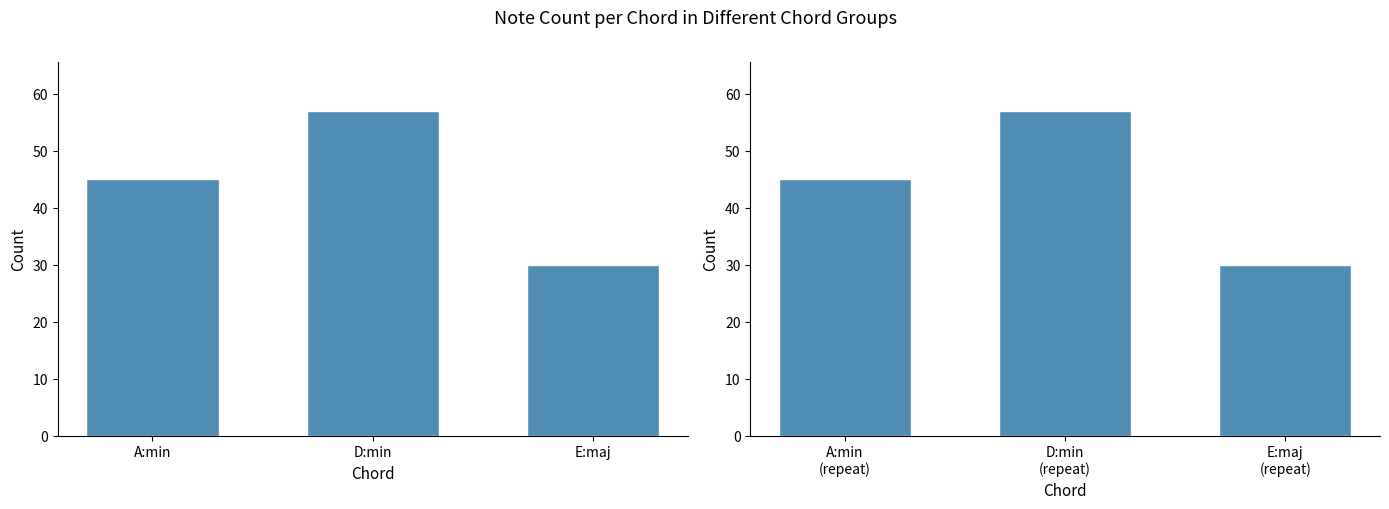

Rank the categories by value from lowest to highest.

E:maj (repeat), A:min (repeat), D:min (repeat)